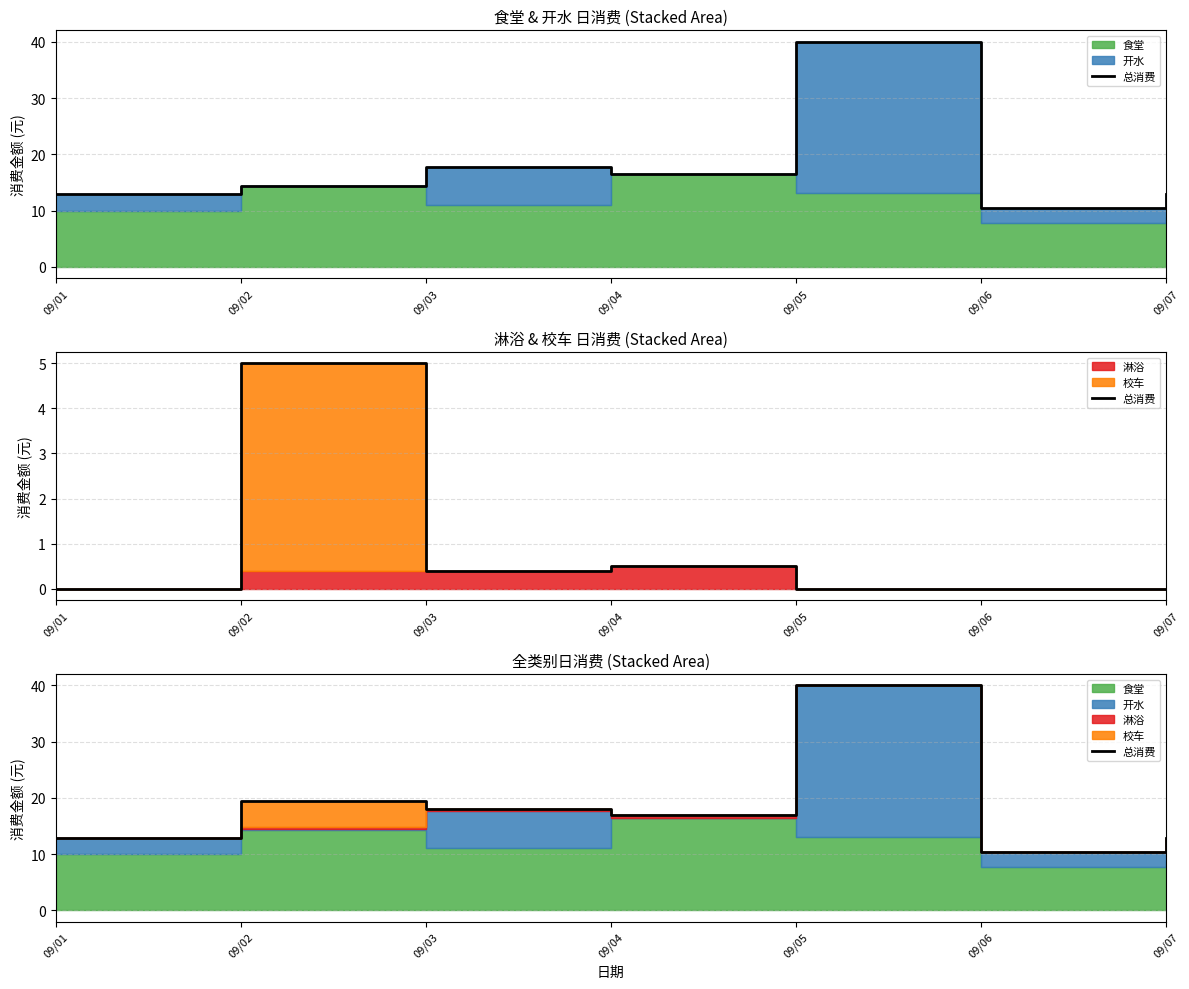

At which category does the data reach its first local valley?

09/04